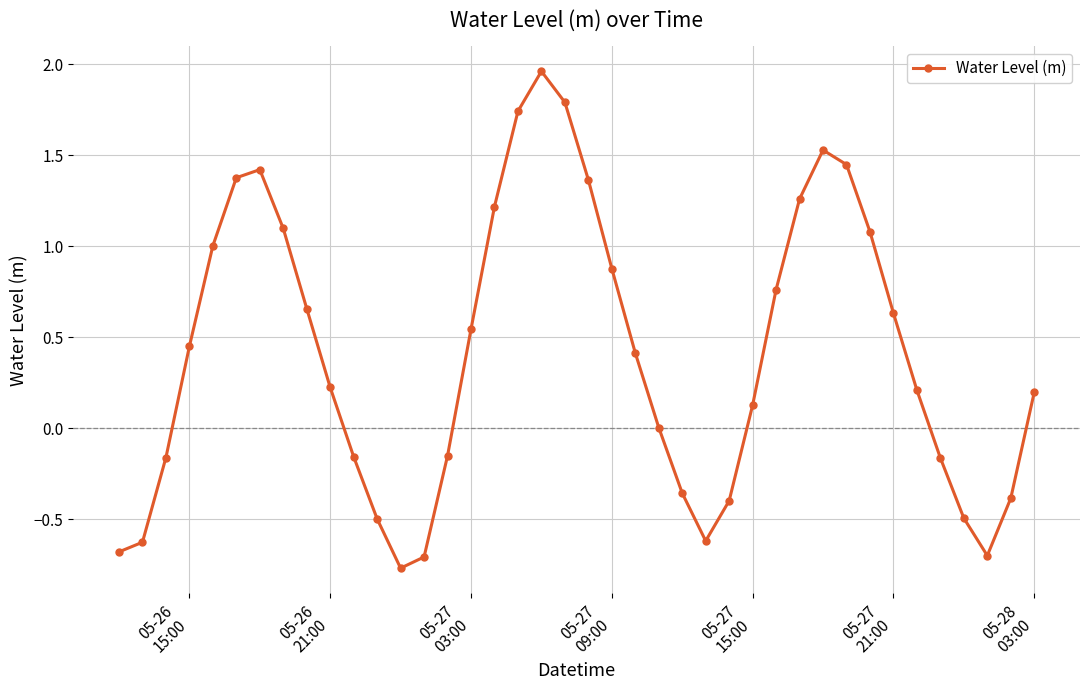

How many interior local valleys (lower than both neighbors) does the data have?

3